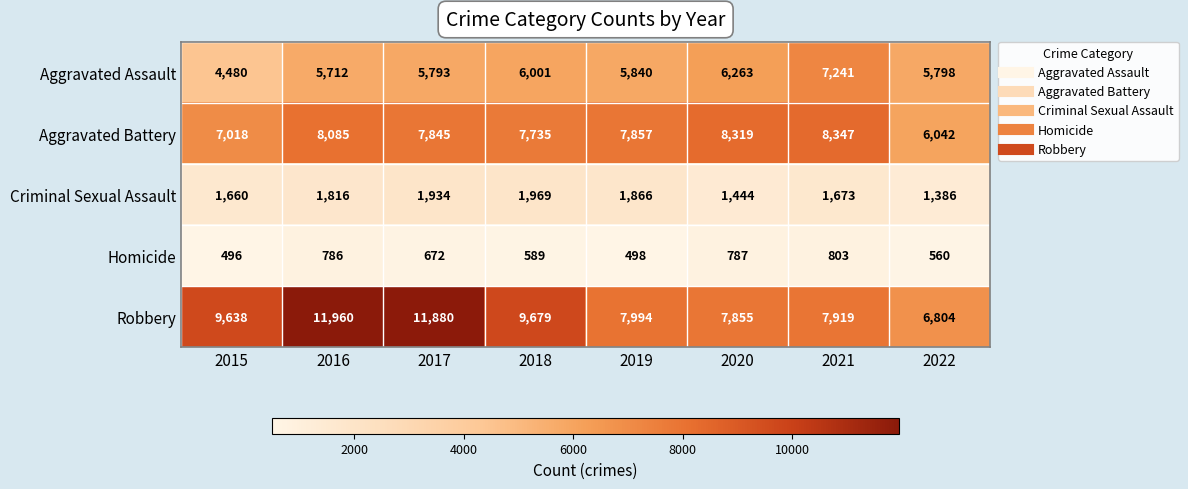

At which label does Aggravated Assault reach its minimum?

2015